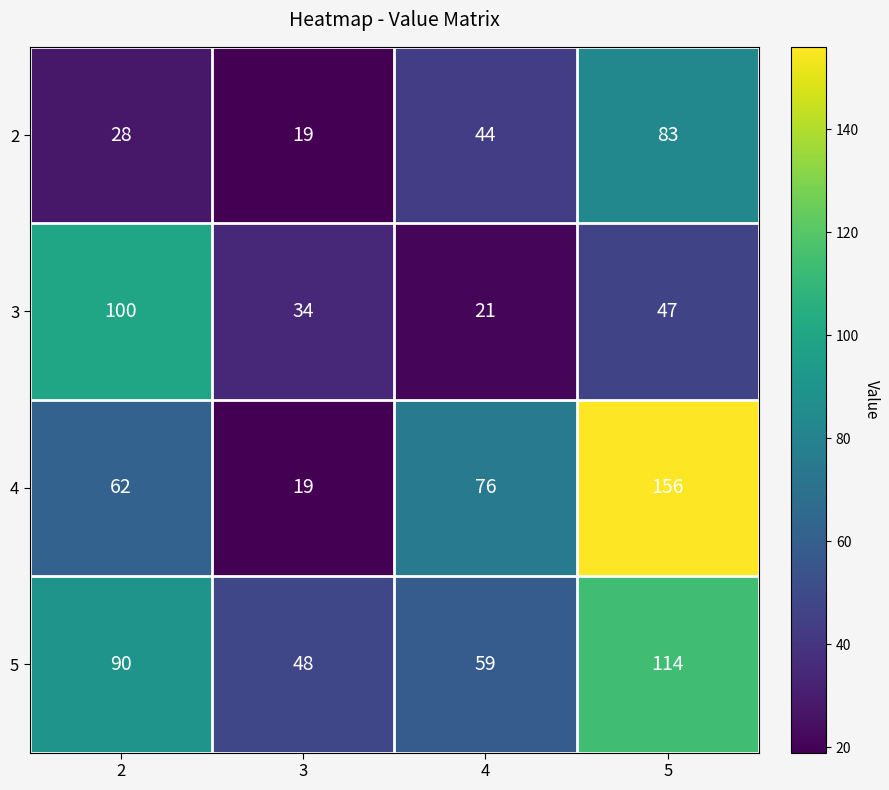

How many 2 values are between 28 and 83?

3